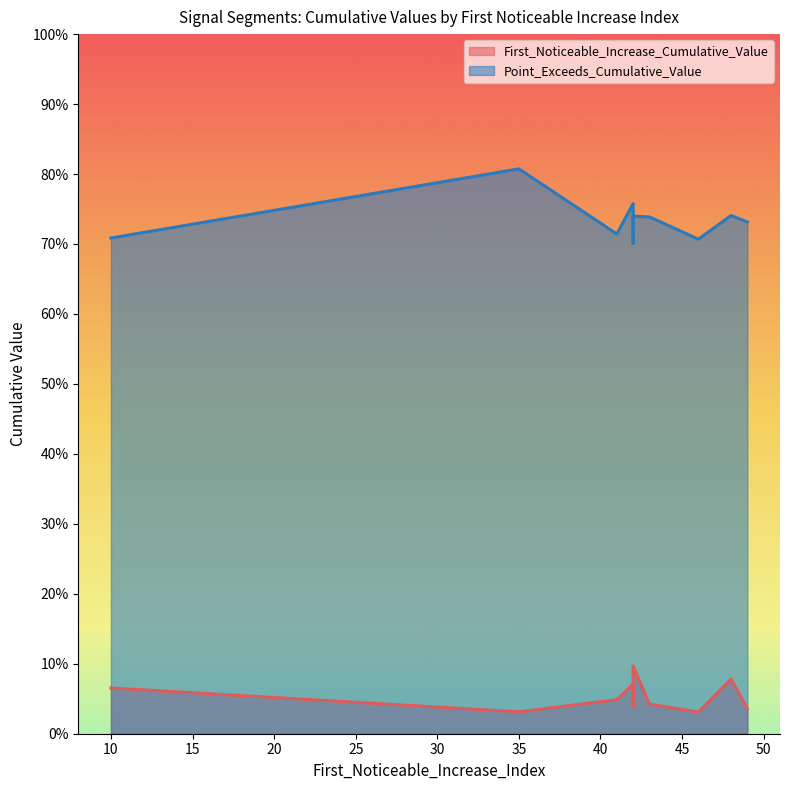

What is the sum of all First_Noticeable_Increase_Cumulative_Value values?

0.5